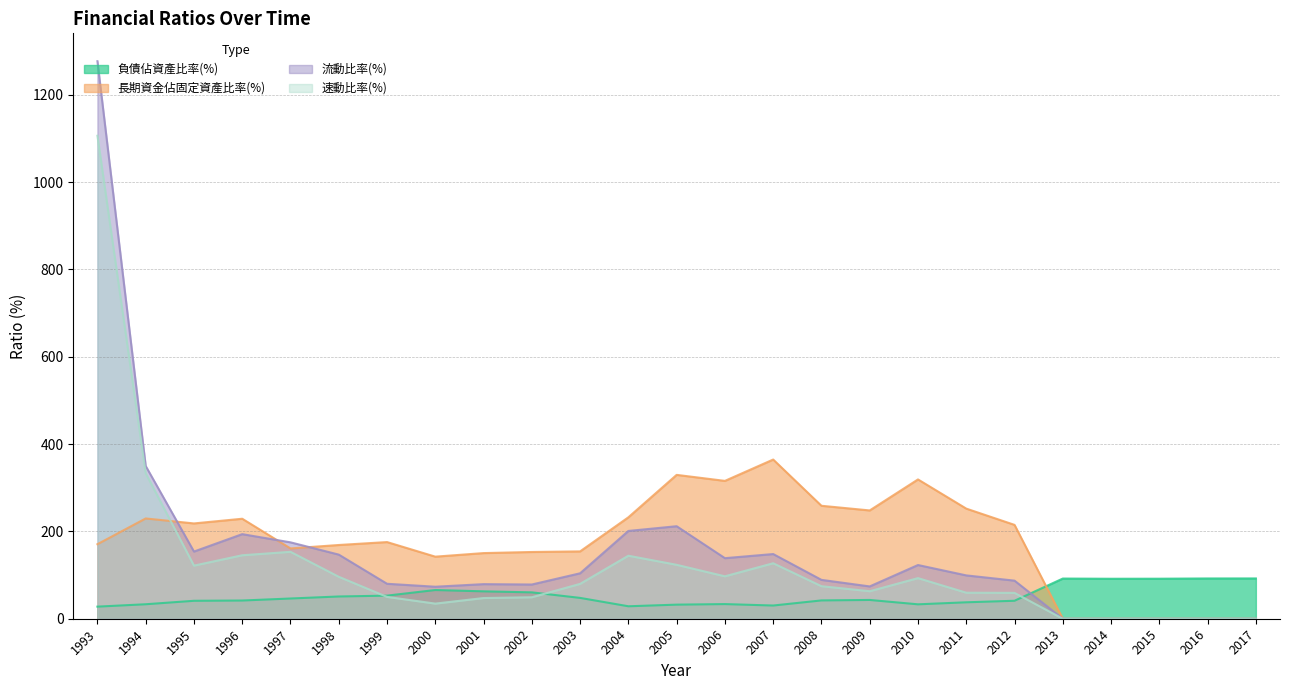

At which category does the chart reach its peak across all series?

1993